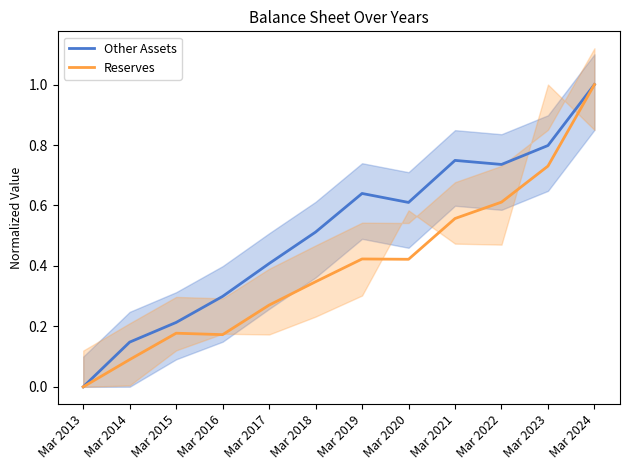

What are all the series names shown in the legend?

Other Assets, Reserves